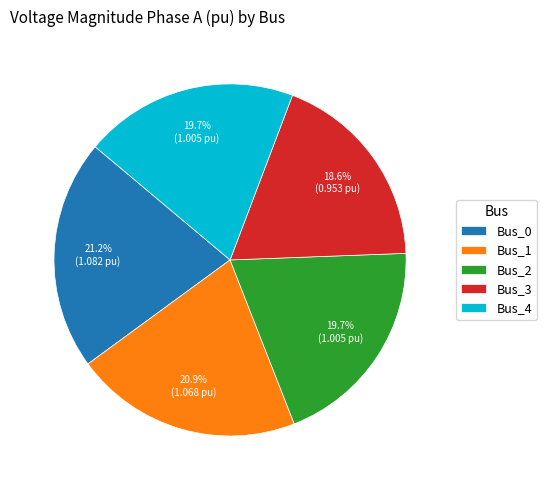

Is it true that Bus_3 is 19% of the pie?

True